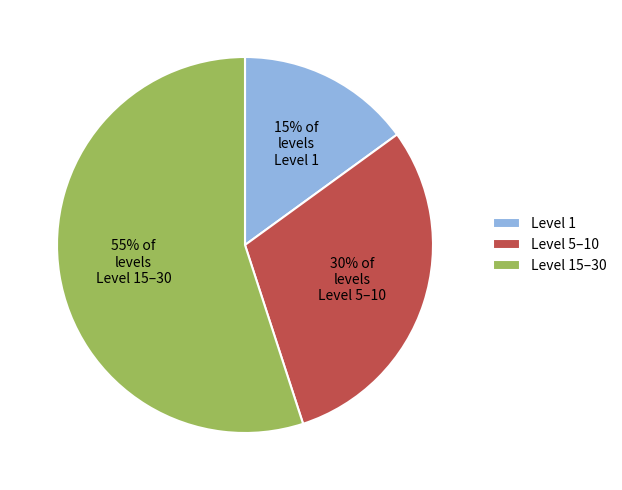

Rank the categories by value from highest to lowest.

Level 15–30, Level 5–10, Level 1